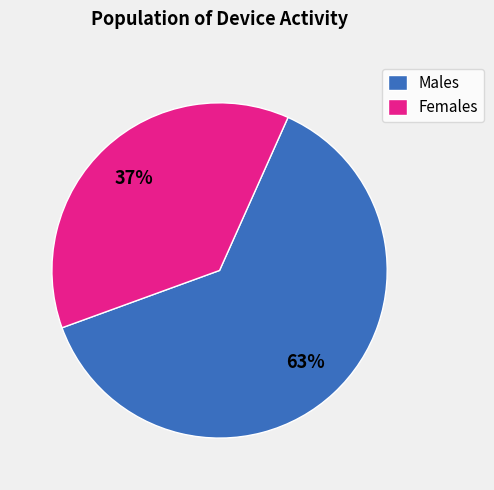

Which has a higher value, Females or Males?

Males